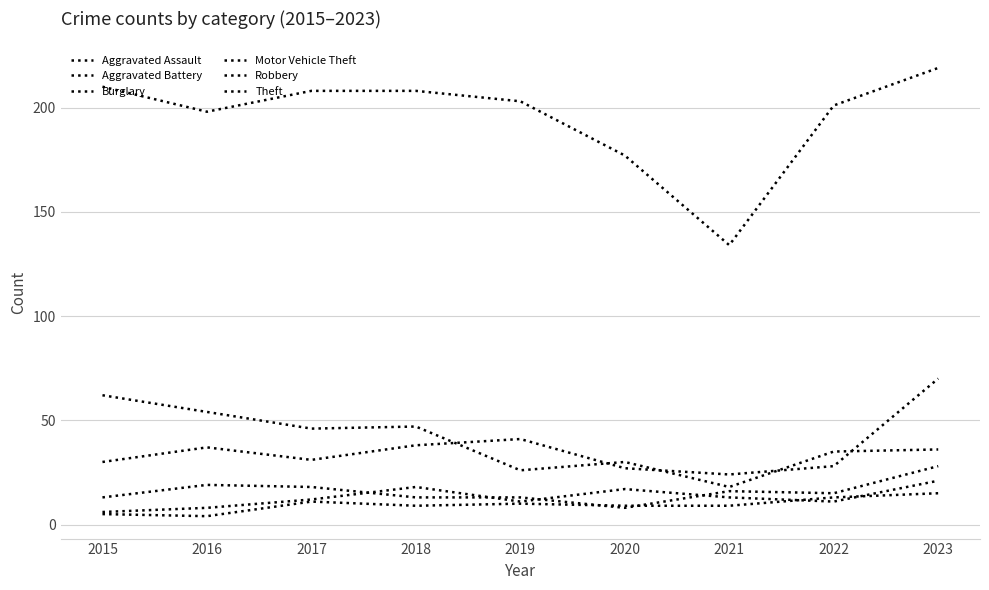

Is it true that Burglary equals 30 at 2020?

True